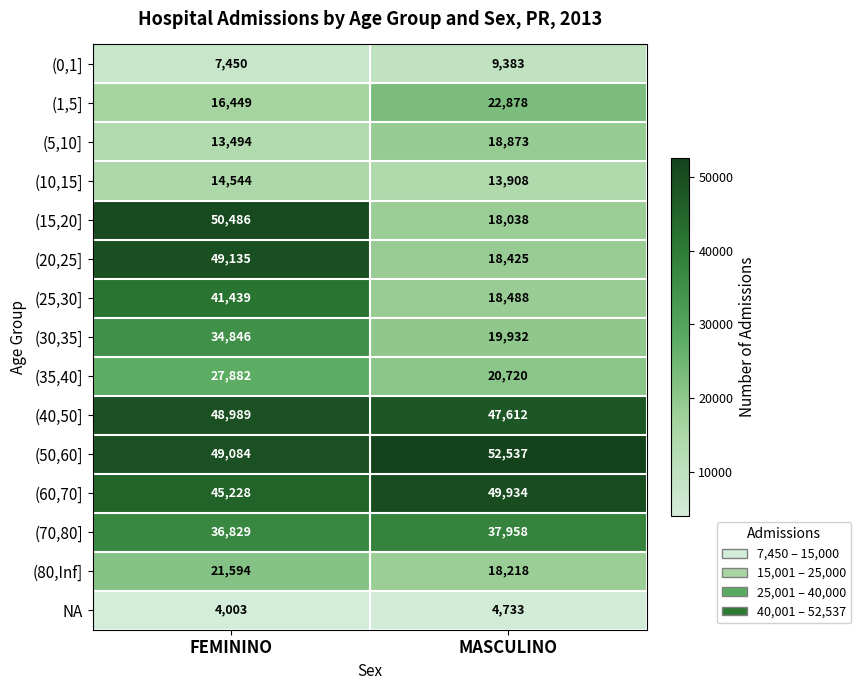

What is the difference between the (50,60] values at MASCULINO and FEMININO?

3453